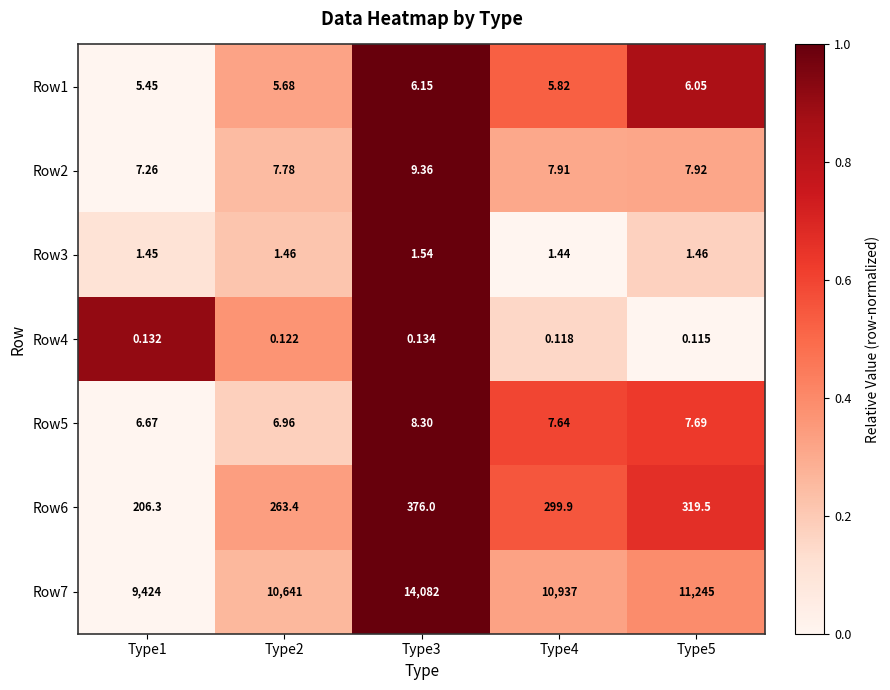

Rank the series at Type5 from lowest to highest value.

Row4, Row3, Row1, Row5, Row2, Row6, Row7